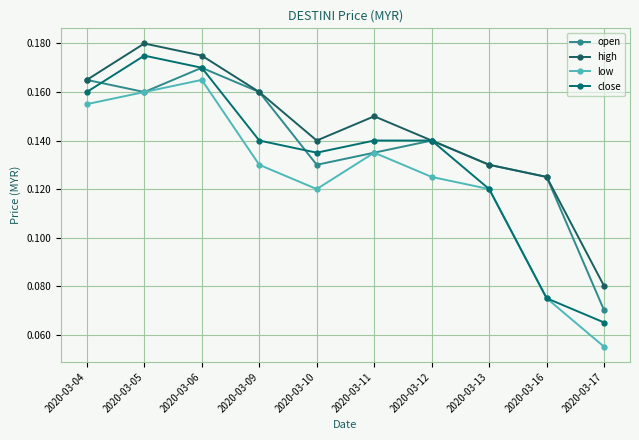

Rank the series by their average value, from lowest to highest.

low, close, open, high